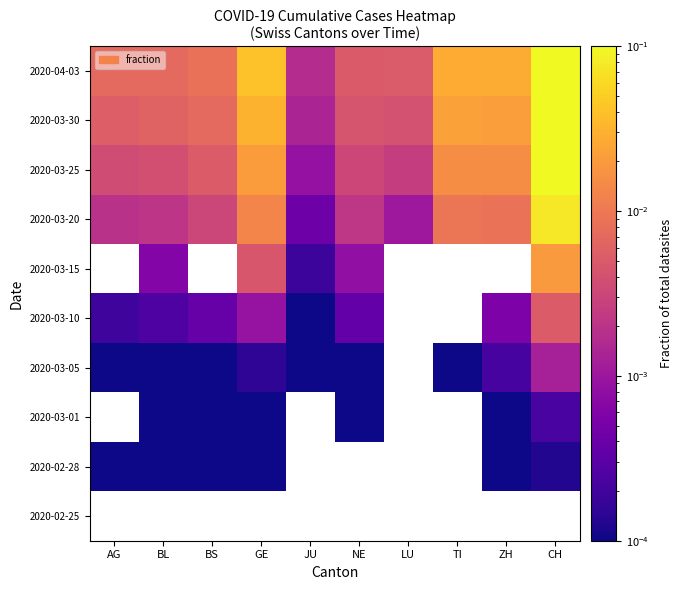

True or false: 2020-03-30 has a value of 0.0 at BL.

False